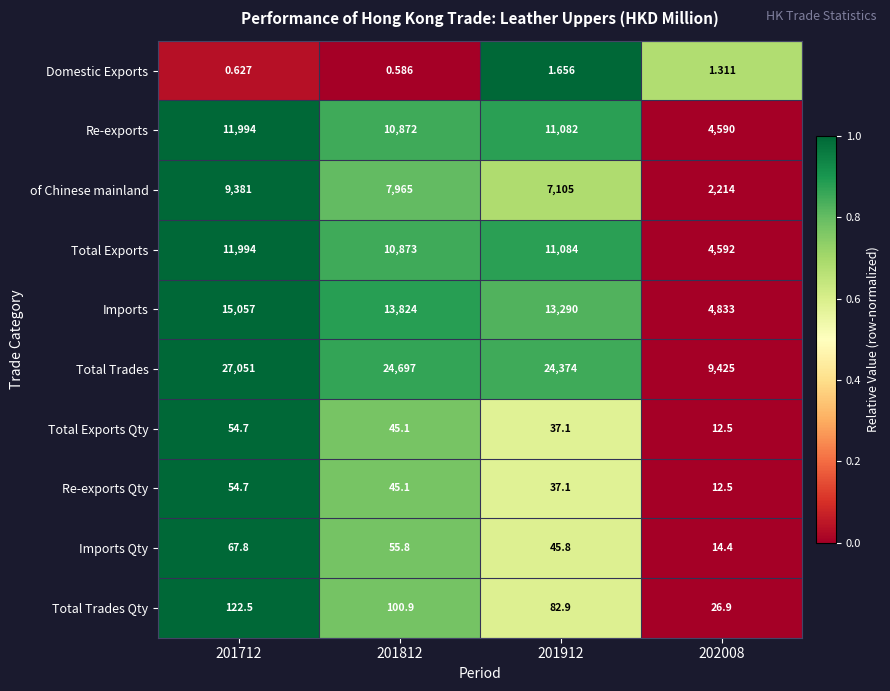

Between 201712 and 201812, which series saw the biggest shift?

Total Trades